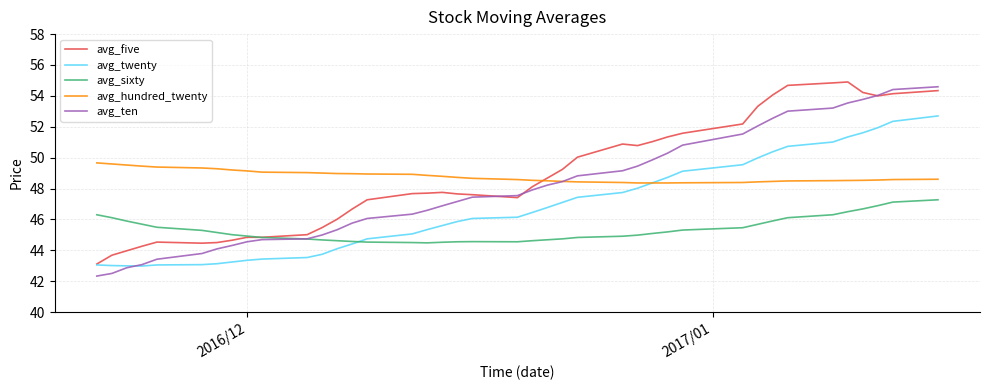

What is the lowest value of the avg_twenty series?

43.0